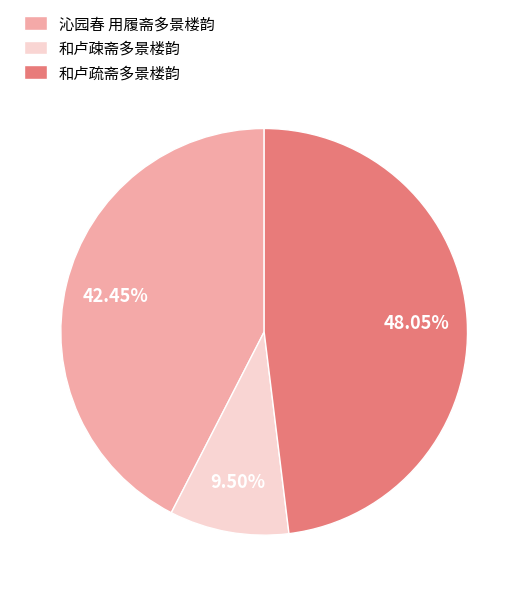

Is the sum of 和卢疎斋多景楼韵 and 和卢疏斋多景楼韵 greater than half?

Yes